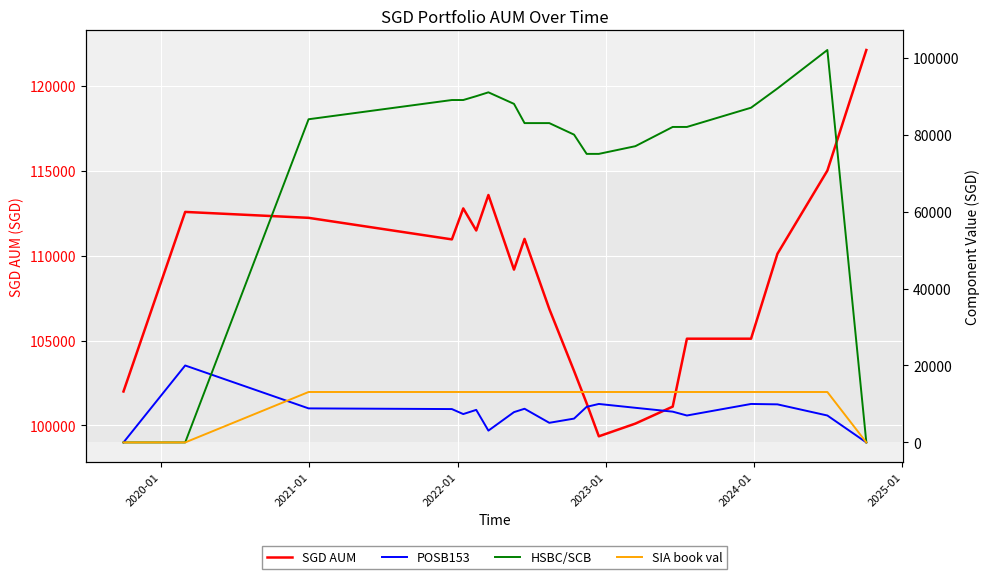

What is the maximum value for SGD AUM?

122108.5